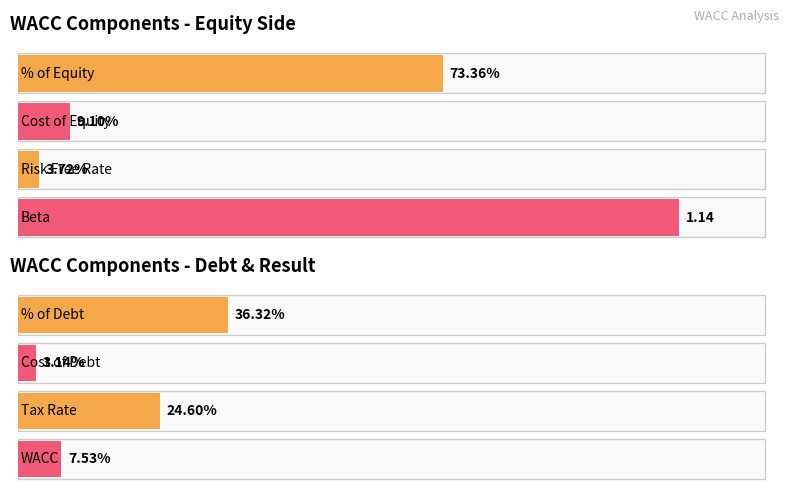

Is it true that the value at Risk Free Rate is 0.0?

False